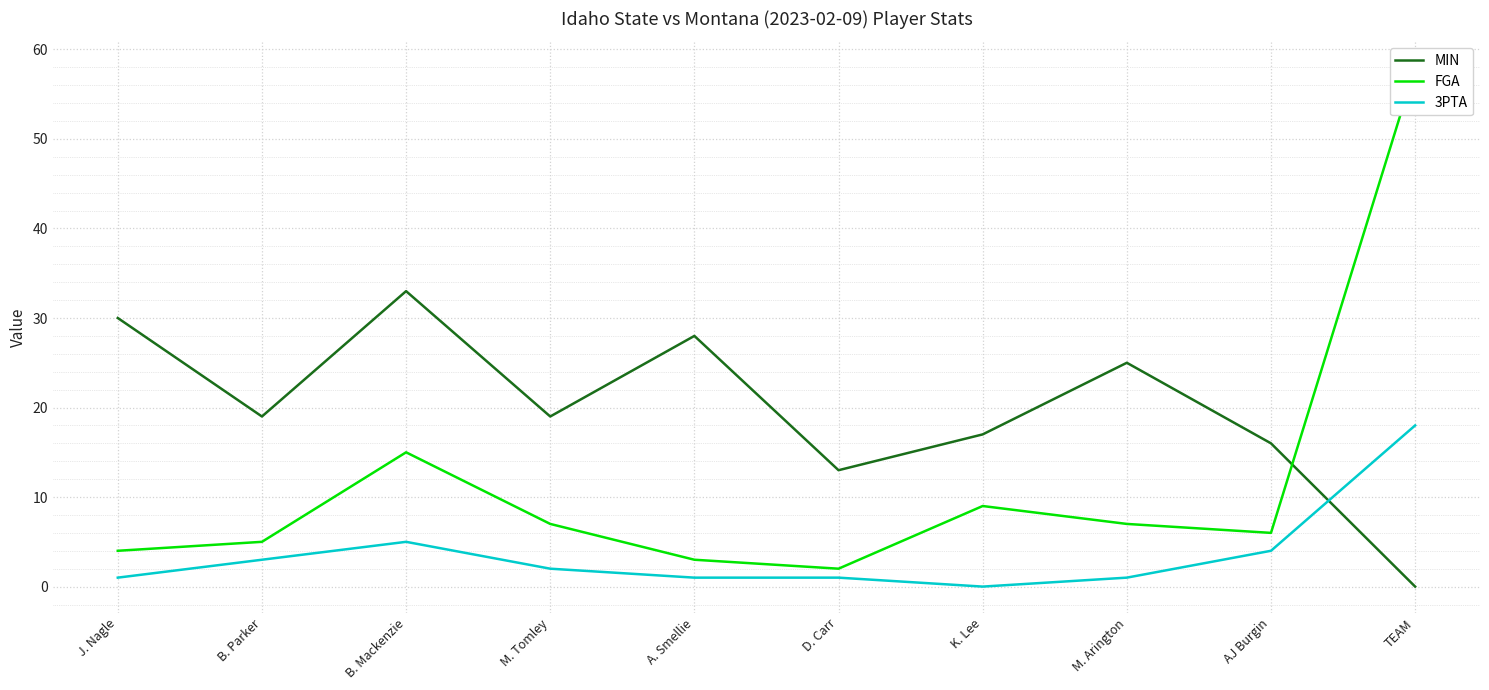

Rank the series at K. Lee from lowest to highest value.

3PTA, FGA, MIN